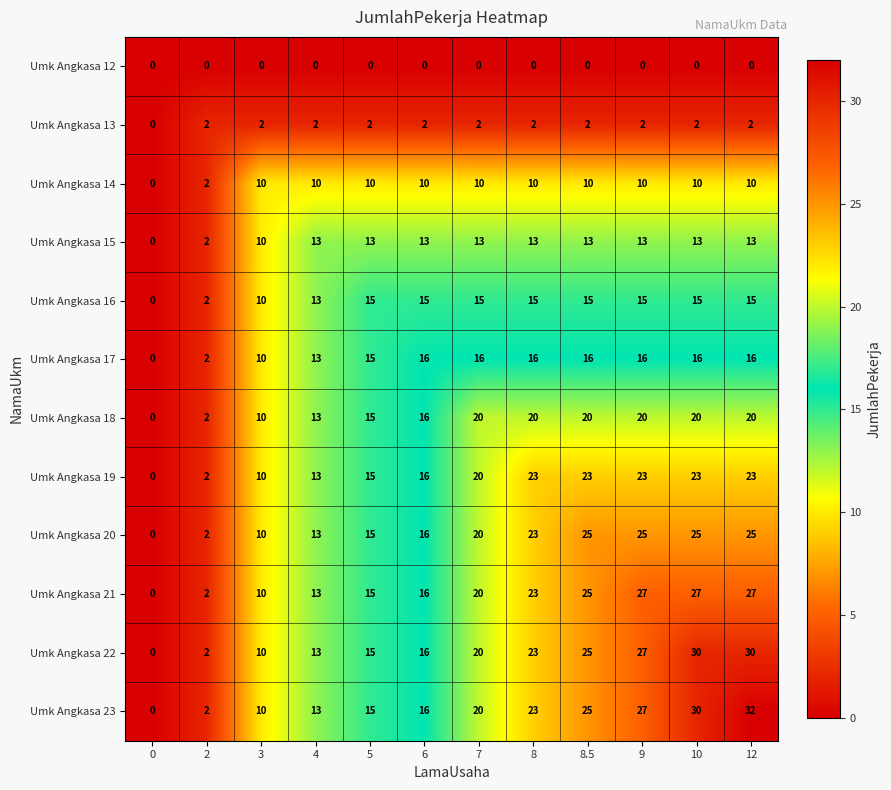

At which label does Umk Angkasa 23 reach its peak?

12